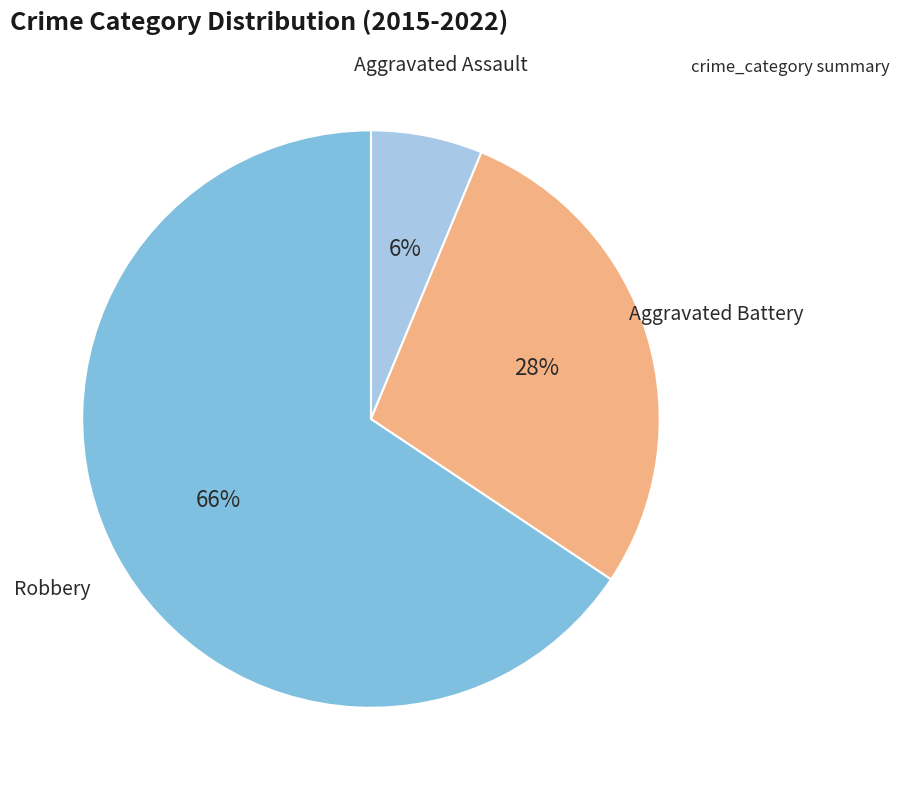

Is there a majority slice in this chart?

Yes